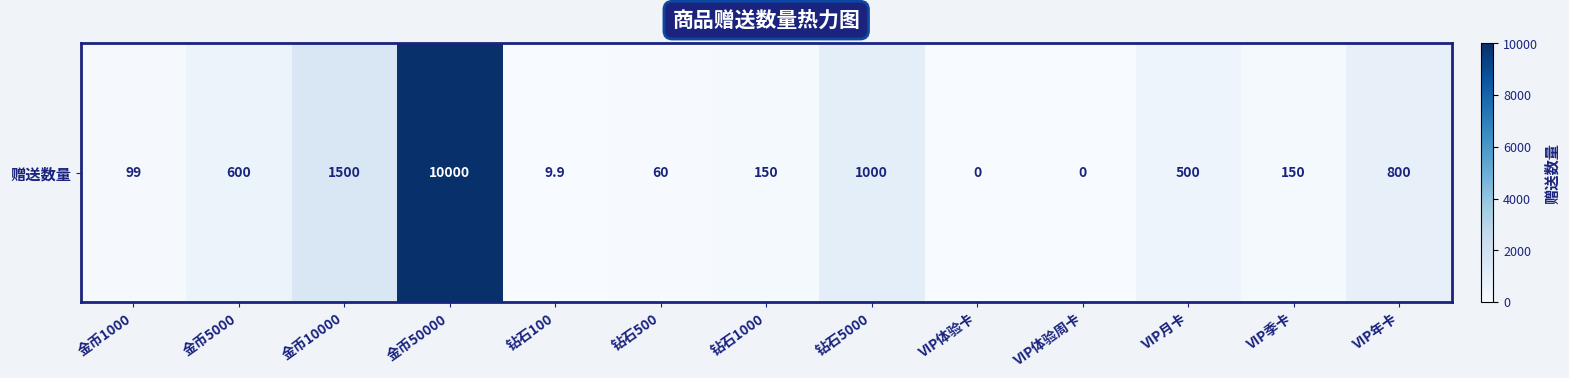

At which label is the value closest to 5000?

金币10000